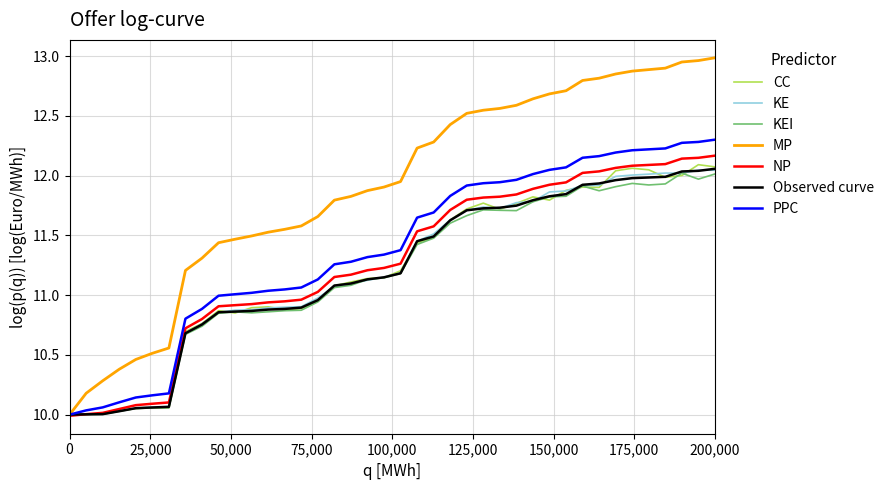

How many categories are shown in the chart?

40